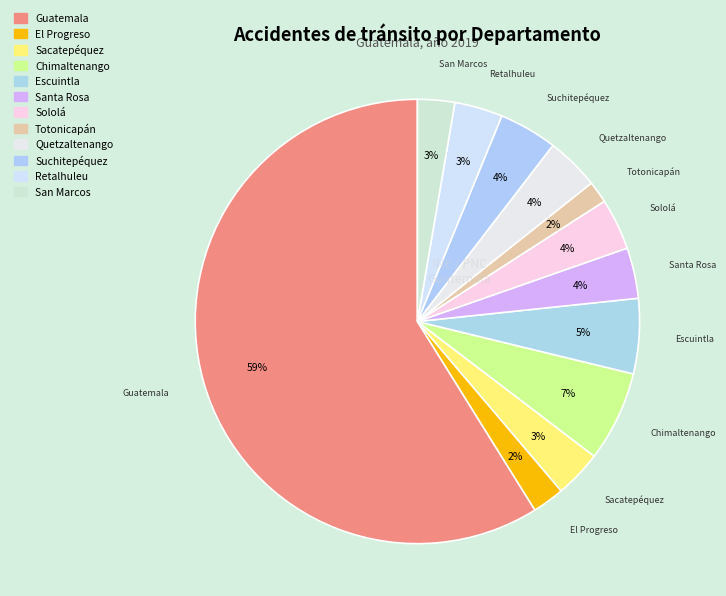

The Sololá slice represents 13% of the pie. True or false?

False